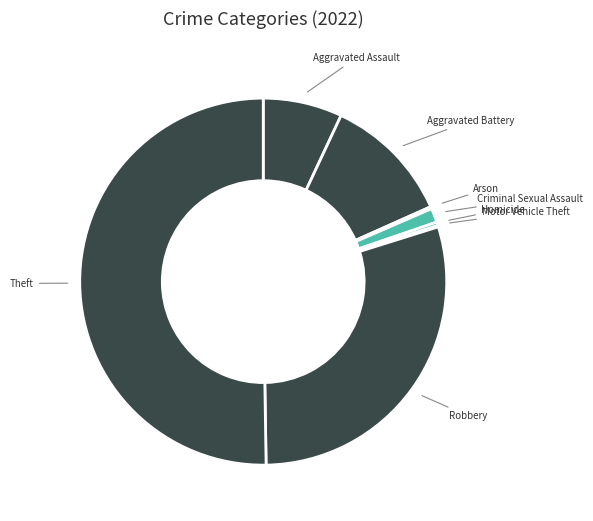

Which category has the biggest portion of the pie?

Theft